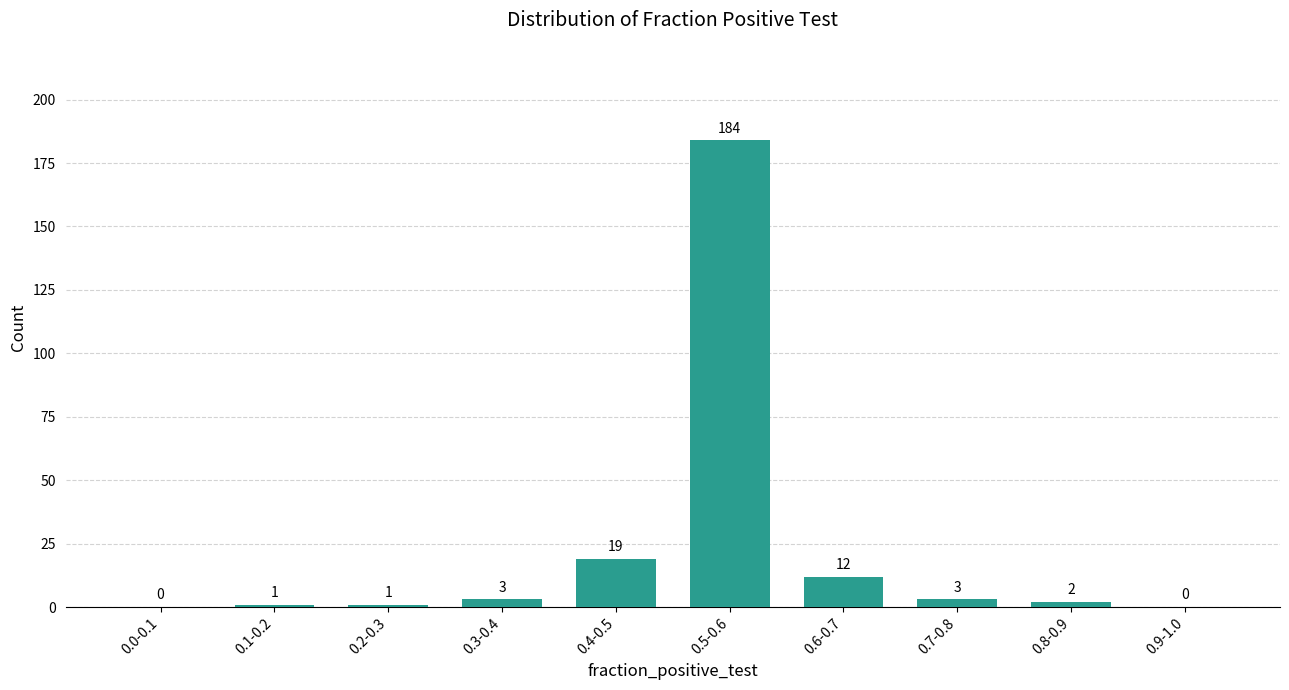

Reading right to left, list all the values displayed in this chart.

0.9-1.0=0	0.8-0.9=2	0.7-0.8=3	0.6-0.7=12	0.5-0.6=184	0.4-0.5=19	0.3-0.4=3	0.2-0.3=1	0.1-0.2=1	0.0-0.1=0